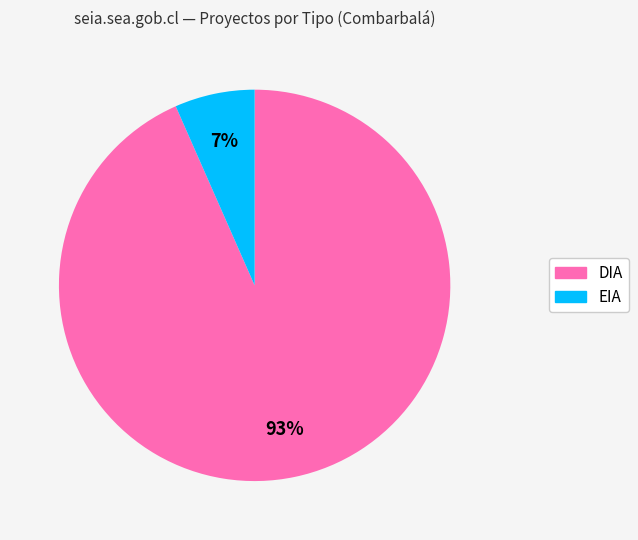

What percentage is the DIA slice, to the nearest percent?

93%